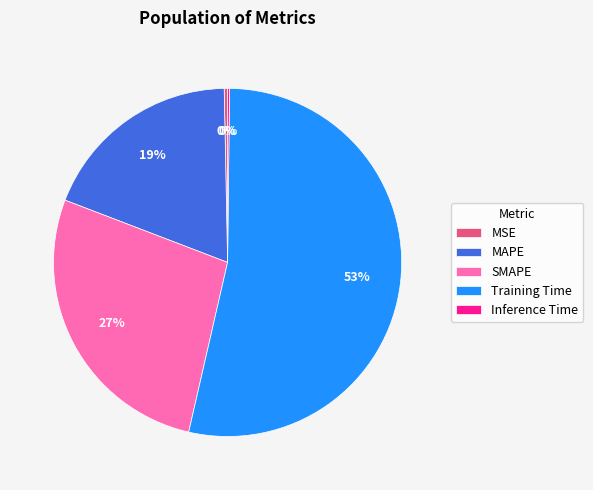

To the nearest percent, what portion does SMAPE represent?

27%